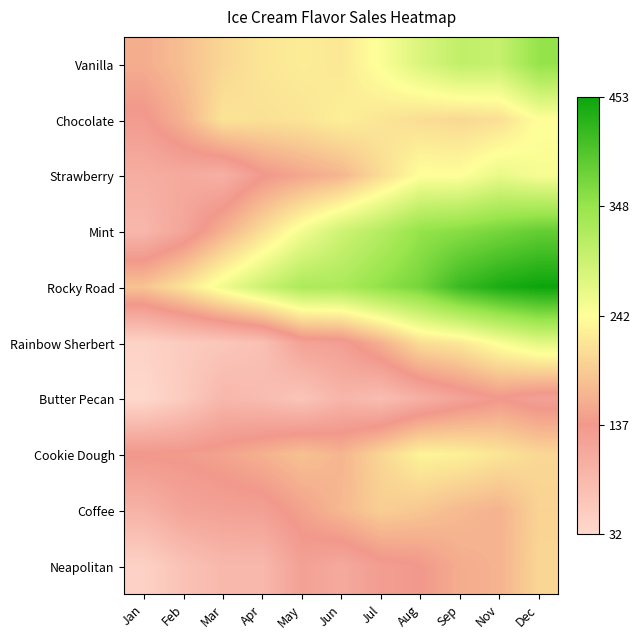

Reading left to right, list all the values displayed in this chart.

Vanilla: Jan=159	Feb=178	Mar=201	Apr=217	May=224	Jun=219	Jul=247	Aug=280	Sep=306	Nov=301	Dec=350
Chocolate: Jan=133	Feb=165	Mar=215	Apr=212	May=216	Jun=227	Jul=217	Aug=208	Sep=203	Nov=210	Dec=243
Strawberry: Jan=103	Feb=109	Mar=99	Apr=135	May=153	Jun=168	Jul=207	Aug=243	Sep=242	Nov=265	Dec=251
Mint: Jan=88	Feb=116	Mar=163	Apr=208	May=254	Jun=292	Jul=318	Aug=350	Sep=360	Nov=373	Dec=386
Rocky Road: Jan=182	Feb=214	Mar=258	Apr=295	May=327	Jun=328	Jul=353	Aug=374	Sep=418	Nov=441	Dec=453
Rainbow Sherbert: Jan=42	Feb=55	Mar=62	Apr=73	May=121	Jun=127	Jul=163	Aug=209	Sep=220	Nov=248	Dec=273
Butter Pecan: Jan=32	Feb=55	Mar=87	Apr=80	May=65	Jun=90	Jul=77	Aug=99	Sep=120	Nov=137	Dec=123
Cookie Dough: Jan=140	Feb=141	Mar=149	Apr=163	May=180	Jun=167	Jul=200	Aug=232	Sep=228	Nov=216	Dec=202
Coffee: Jan=95	Feb=118	Mar=124	Apr=126	May=148	Jun=171	Jul=193	Aug=185	Sep=172	Nov=165	Dec=198
Neapolitan: Jan=44	Feb=69	Mar=85	Apr=85	May=124	Jun=110	Jul=130	Aug=137	Sep=159	Nov=165	Dec=201